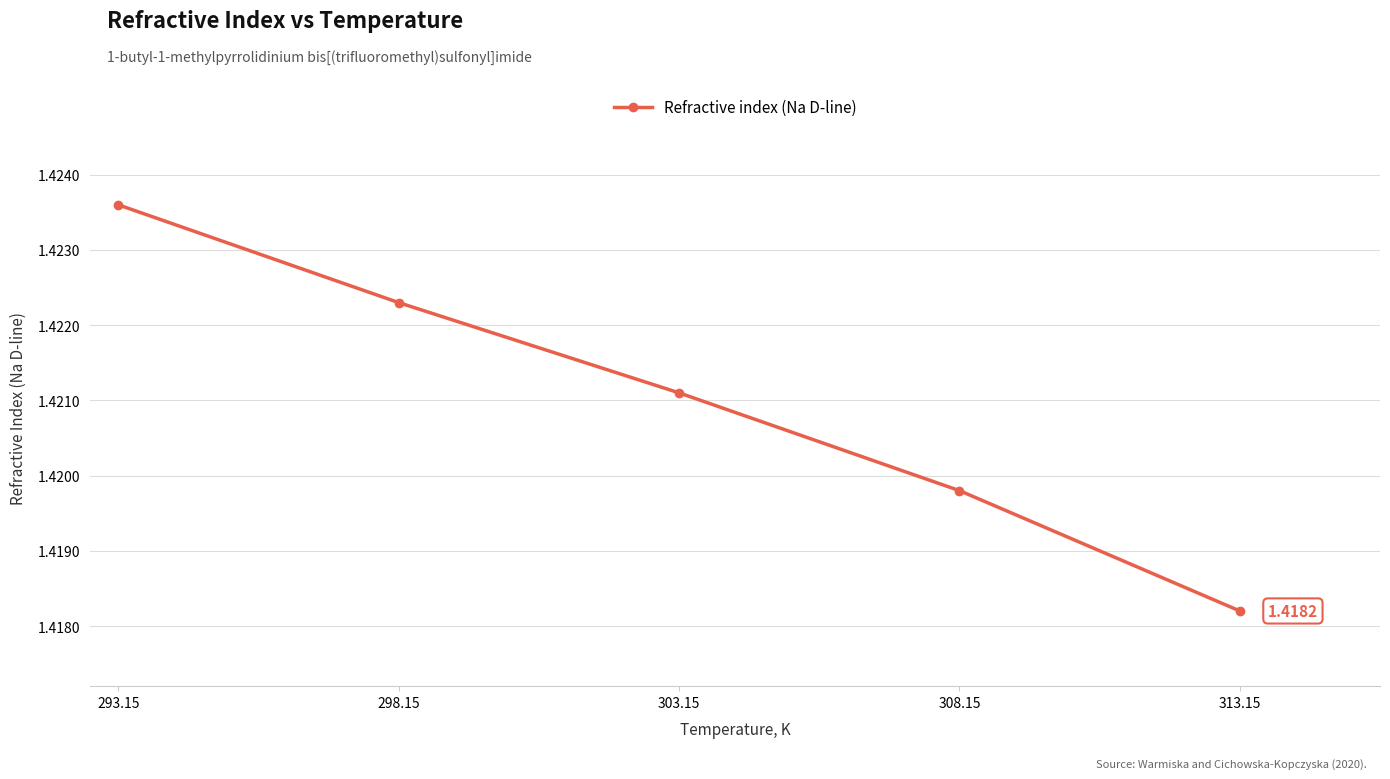

What is the sum of the values at 308.15 and 313.15?

2.8